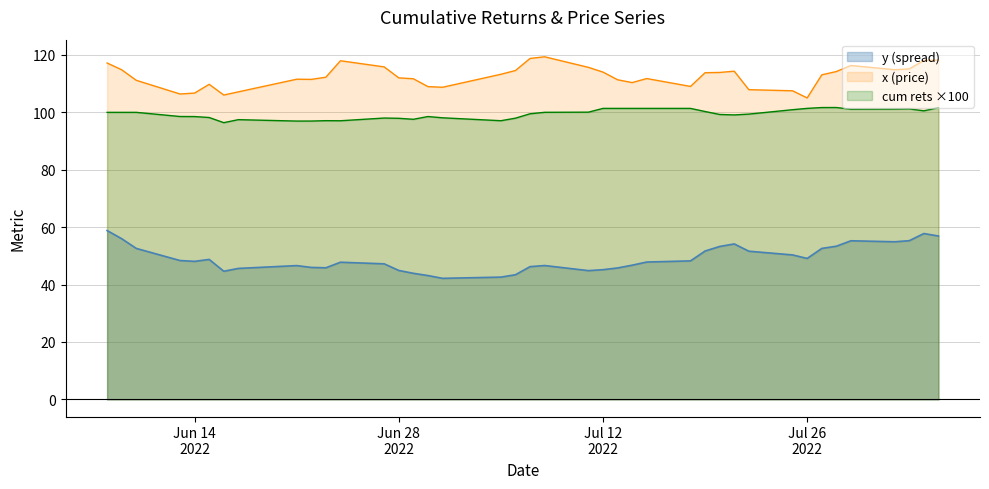

Which series has the largest total across all categories?

x (price)